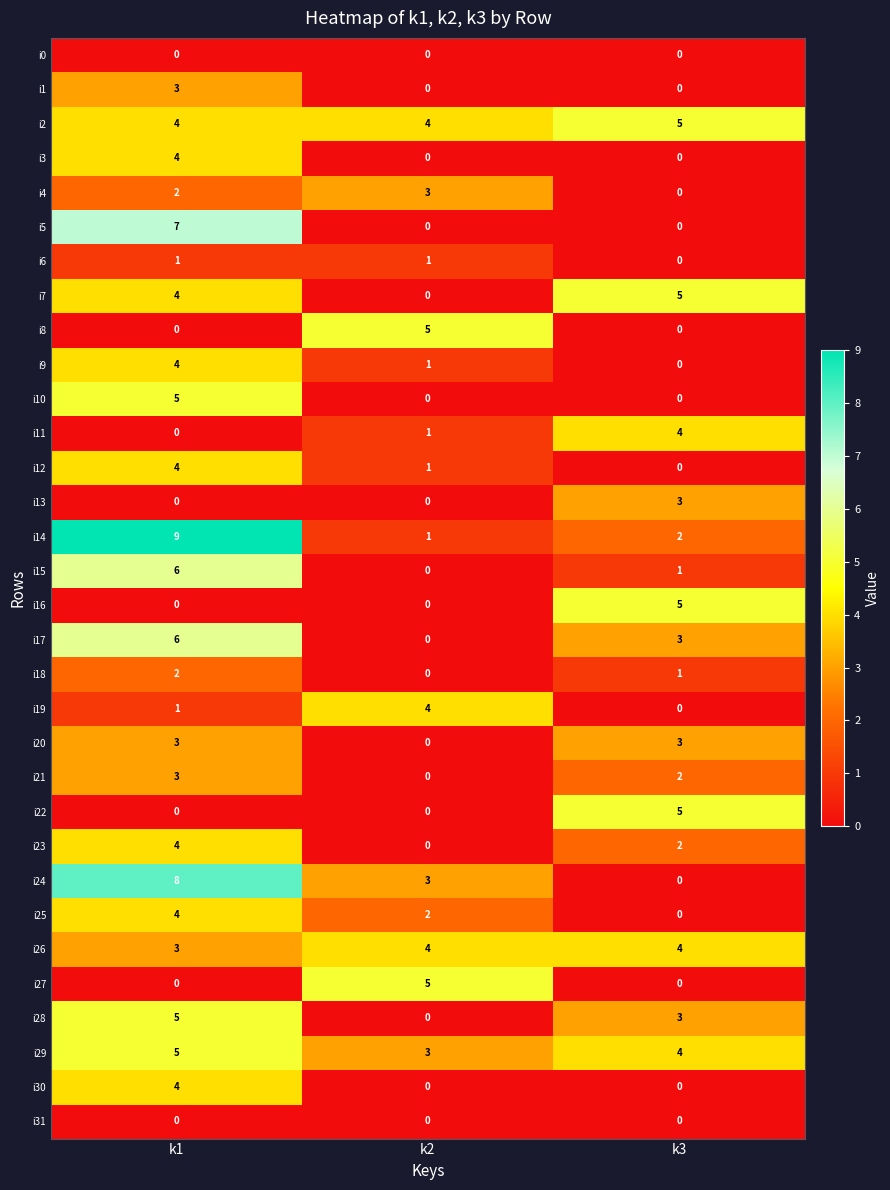

What is the difference between the i5 values at k2 and k1?

7